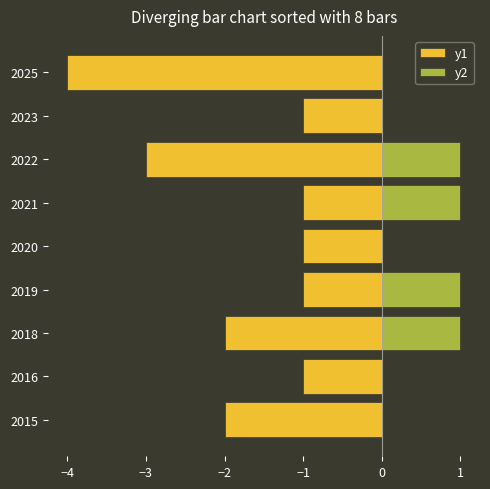

What is the difference between the maximum and second lowest values in the y1 series?

2